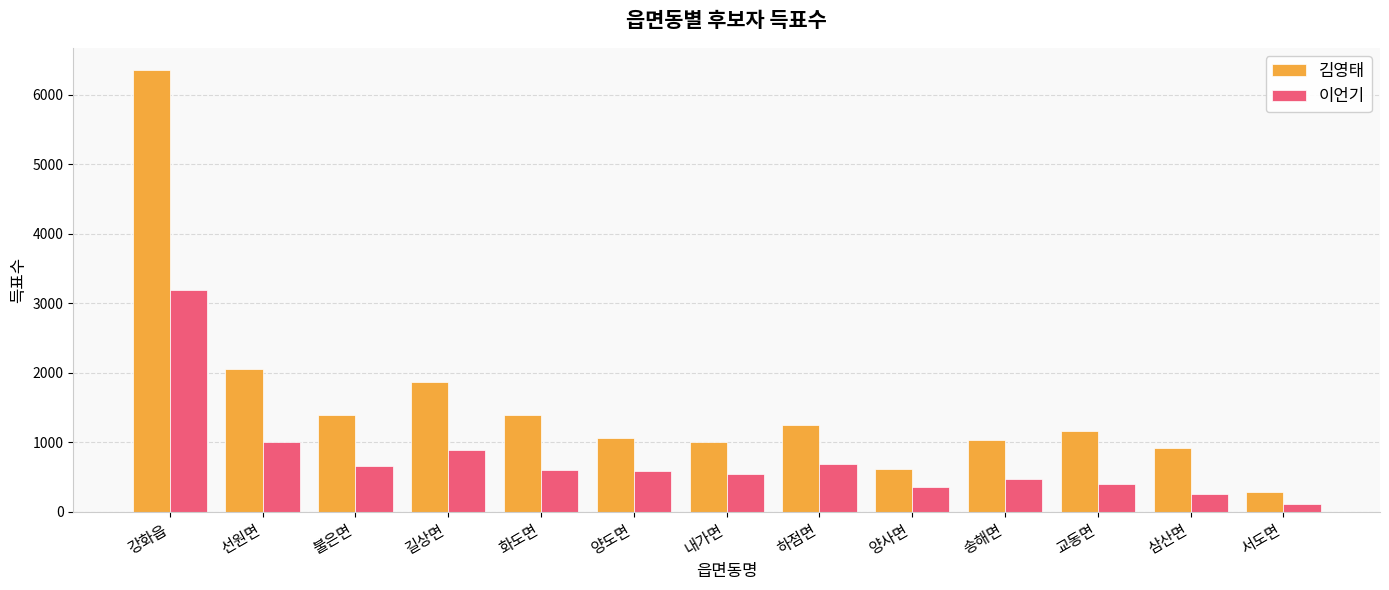

What is the sum of all 김영태 values?

20417